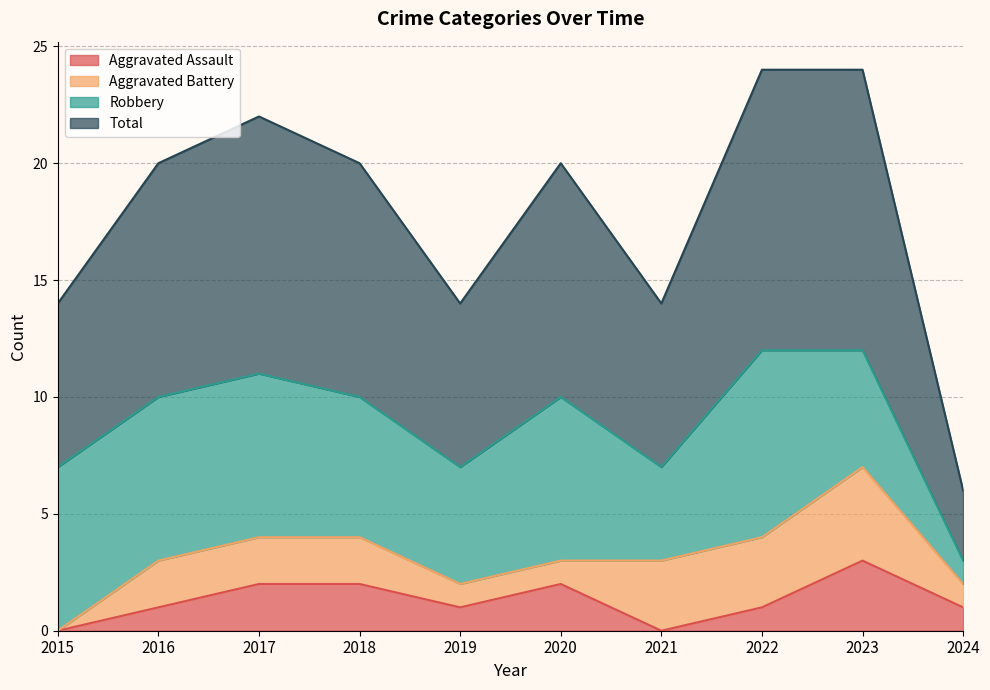

What is the sum of all Aggravated Assault values?

13